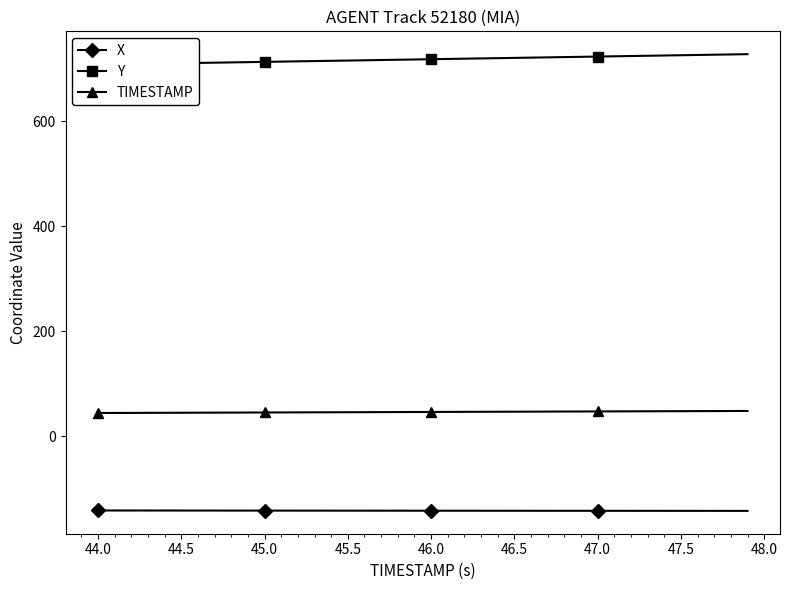

Is it true that X equals -141.7 at 44.0?

True